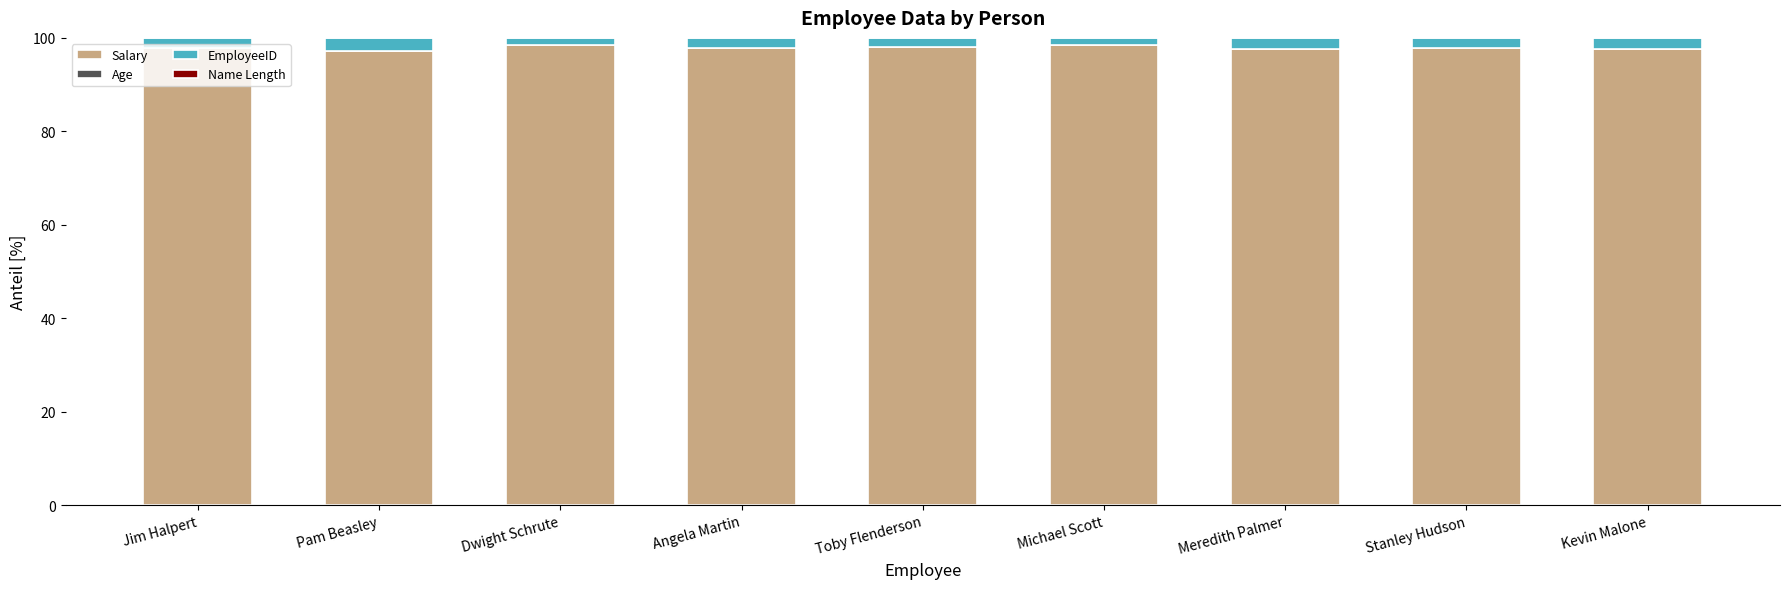

Is it true that Salary equals 97.9 at Toby Flenderson?

True